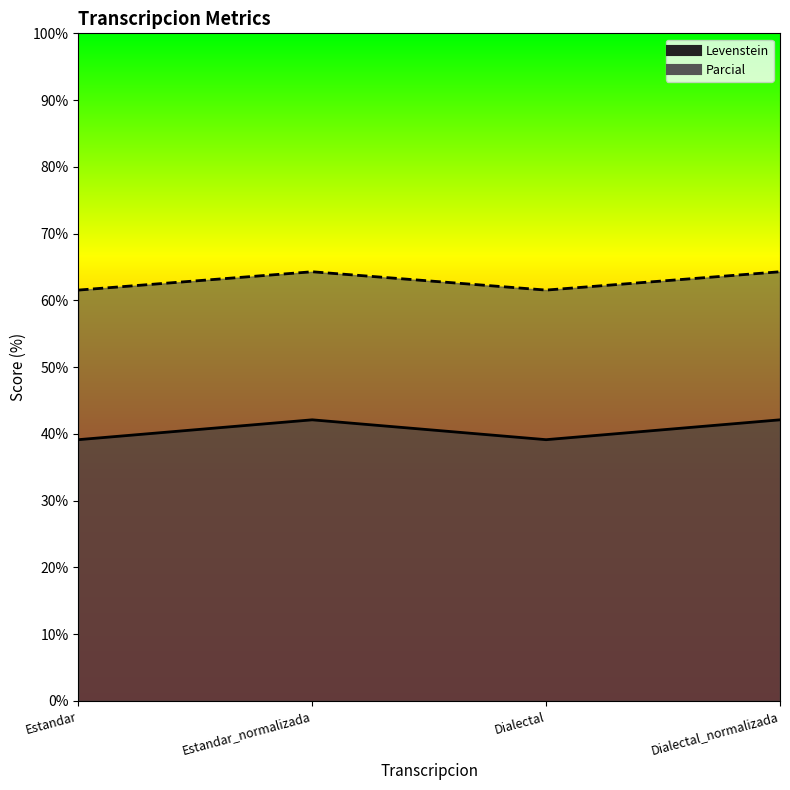

True or false: Levenstein has a value of 42.1 at Dialectal_normalizada.

True